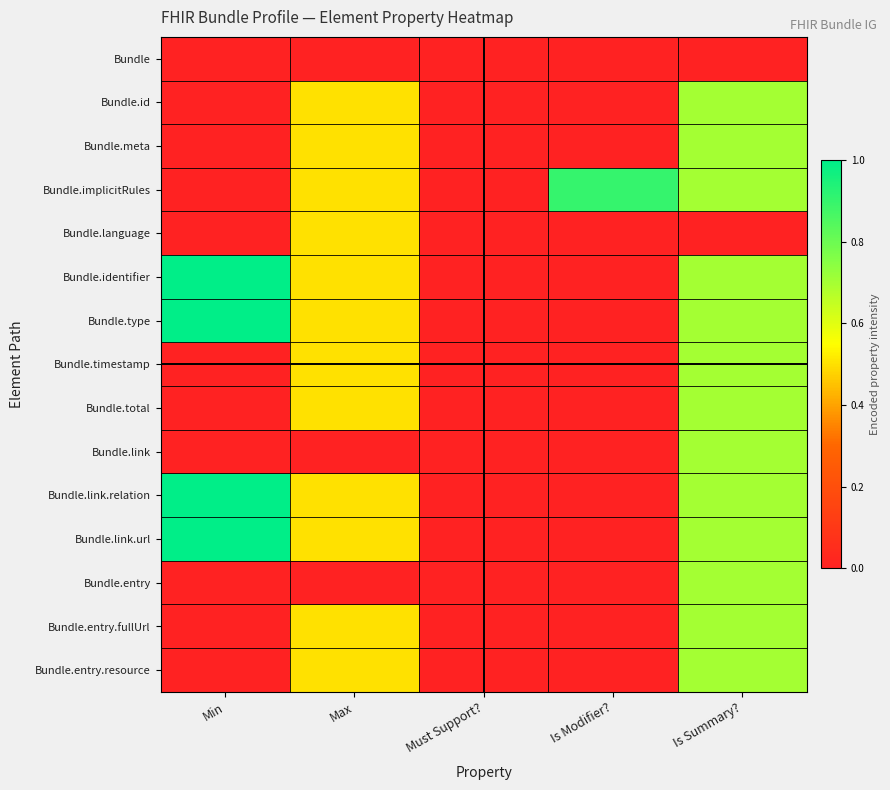

Reading left to right, list all the values displayed in this chart.

Bundle: Min=0.0	Max=0.0	Must Support?=0.0	Is Modifier?=0.0	Is Summary?=0.0
Bundle.id: Min=0.0	Max=0.5	Must Support?=0.0	Is Modifier?=0.0	Is Summary?=0.7
Bundle.meta: Min=0.0	Max=0.5	Must Support?=0.0	Is Modifier?=0.0	Is Summary?=0.7
Bundle.implicitRules: Min=0.0	Max=0.5	Must Support?=0.0	Is Modifier?=0.9	Is Summary?=0.7
Bundle.language: Min=0.0	Max=0.5	Must Support?=0.0	Is Modifier?=0.0	Is Summary?=0.0
Bundle.identifier: Min=1.0	Max=0.5	Must Support?=0.0	Is Modifier?=0.0	Is Summary?=0.7
Bundle.type: Min=1.0	Max=0.5	Must Support?=0.0	Is Modifier?=0.0	Is Summary?=0.7
Bundle.timestamp: Min=0.0	Max=0.5	Must Support?=0.0	Is Modifier?=0.0	Is Summary?=0.7
Bundle.total: Min=0.0	Max=0.5	Must Support?=0.0	Is Modifier?=0.0	Is Summary?=0.7
Bundle.link: Min=0.0	Max=0.0	Must Support?=0.0	Is Modifier?=0.0	Is Summary?=0.7
Bundle.link.relation: Min=1.0	Max=0.5	Must Support?=0.0	Is Modifier?=0.0	Is Summary?=0.7
Bundle.link.url: Min=1.0	Max=0.5	Must Support?=0.0	Is Modifier?=0.0	Is Summary?=0.7
Bundle.entry: Min=0.0	Max=0.0	Must Support?=0.0	Is Modifier?=0.0	Is Summary?=0.7
Bundle.entry.fullUrl: Min=0.0	Max=0.5	Must Support?=0.0	Is Modifier?=0.0	Is Summary?=0.7
Bundle.entry.resource: Min=0.0	Max=0.5	Must Support?=0.0	Is Modifier?=0.0	Is Summary?=0.7